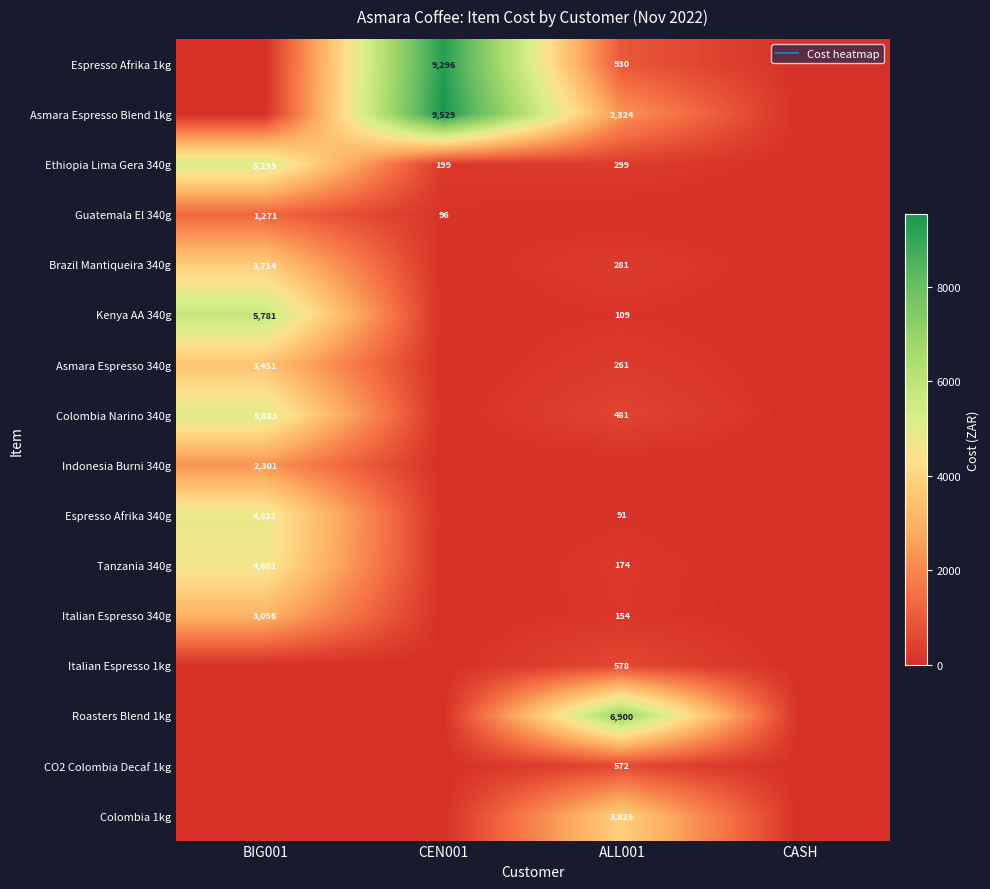

What is the difference between the second highest and minimum values in the Asmara Espresso Blend 1kg series?

2324.1